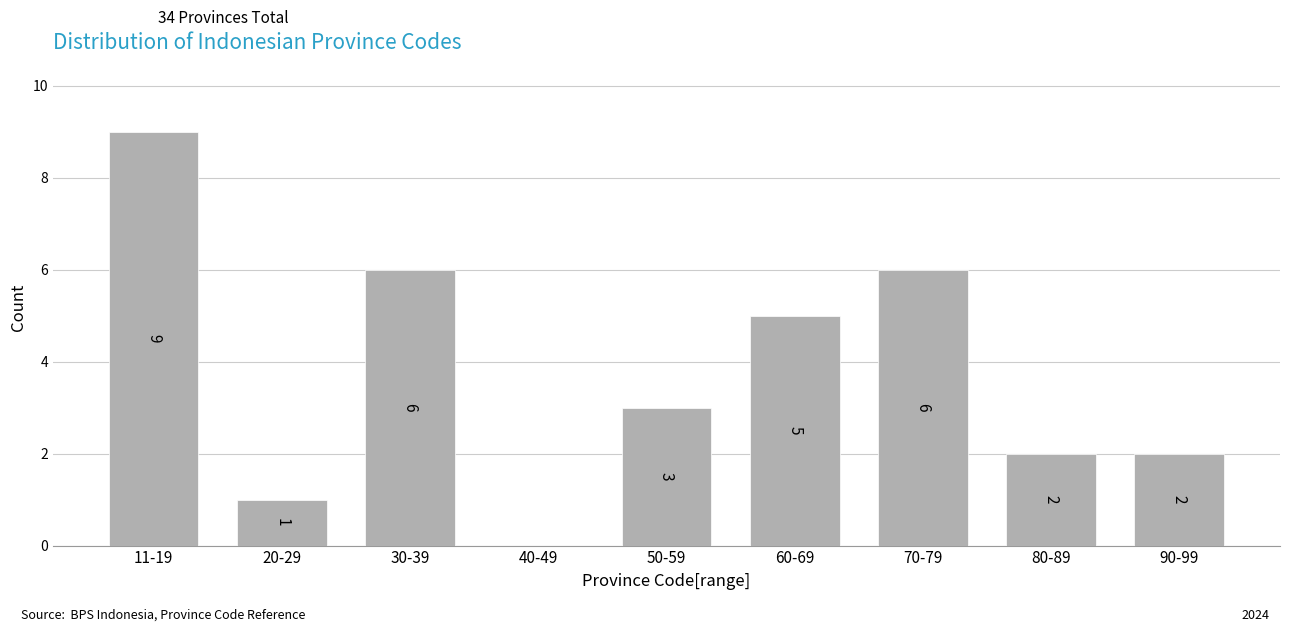

Reading left to right, transcribe all the data shown in this chart.

11-19=9	20-29=1	30-39=6	40-49=0	50-59=3	60-69=5	70-79=6	80-89=2	90-99=2